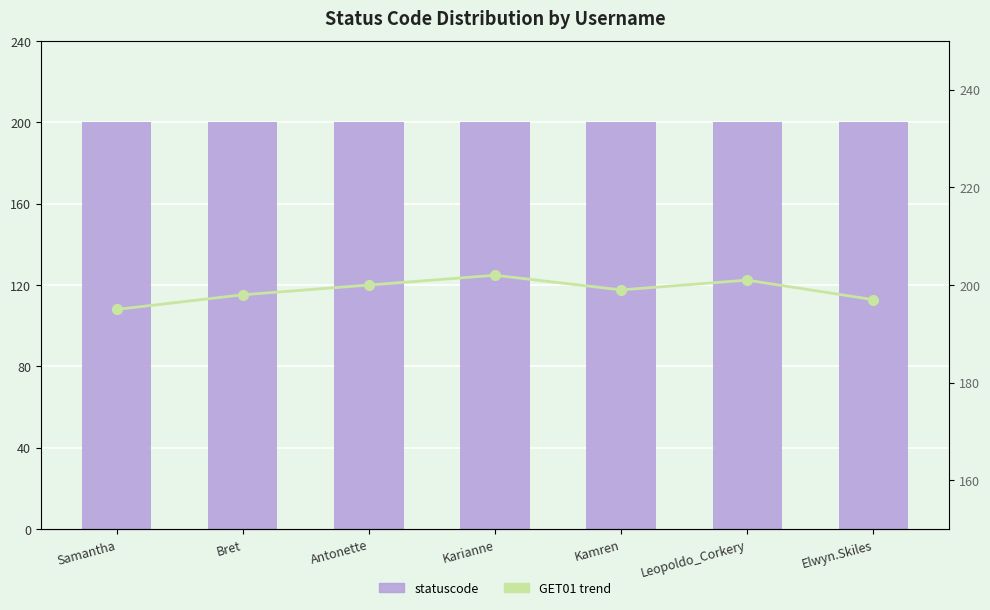

Reading left to right, what are all the values shown in this chart?

statuscode: Samantha=200	Bret=200	Antonette=200	Karianne=200	Kamren=200	Leopoldo_Corkery=200	Elwyn.Skiles=200
GET01 (statuscode trend): Samantha=195	Bret=198	Antonette=200	Karianne=202	Kamren=199	Leopoldo_Corkery=201	Elwyn.Skiles=197